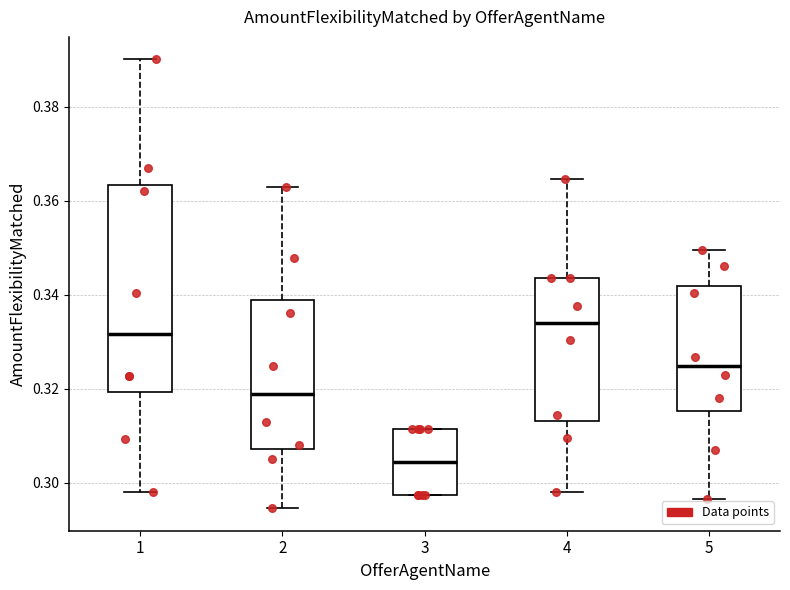

Which box is the tallest, from its lower edge to its upper edge?

1